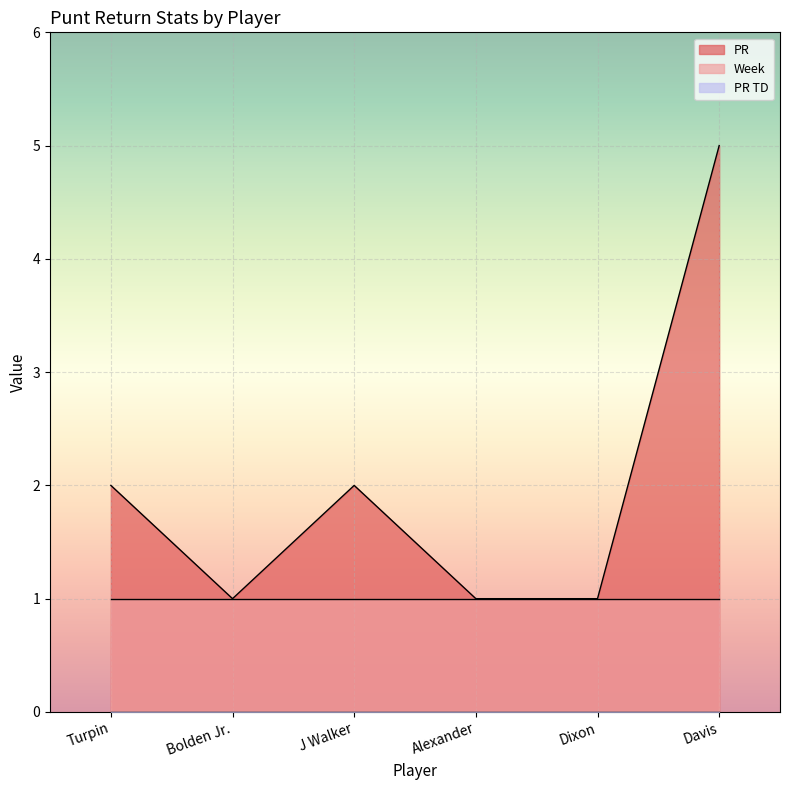

Between Bolden Jr. and Alexander, which is larger?

Bolden Jr.